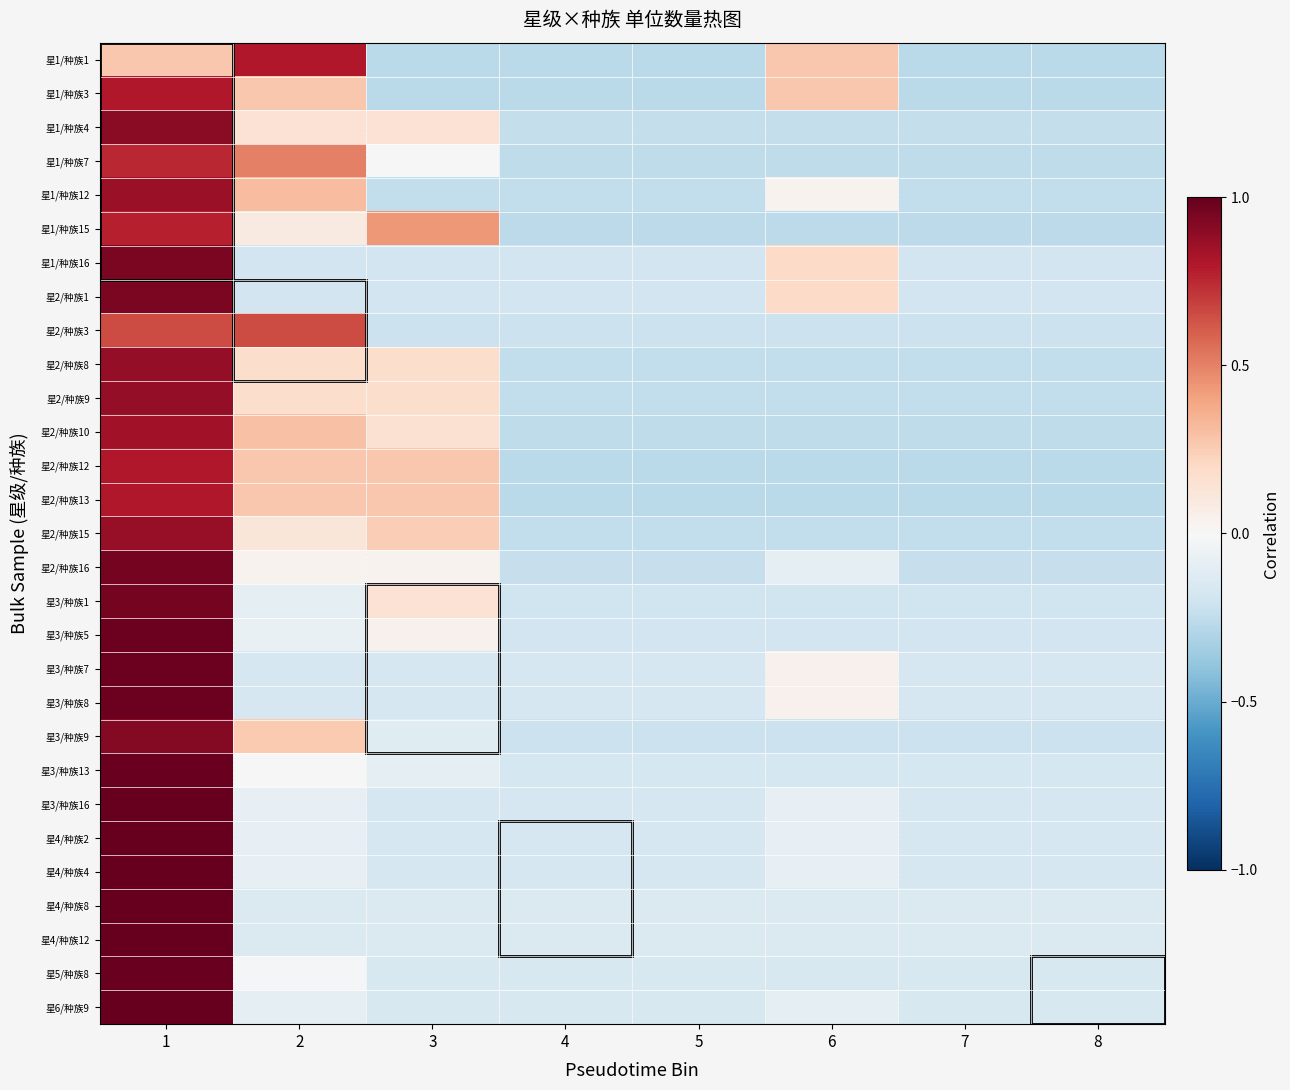

How many categories are shown in the chart?

8